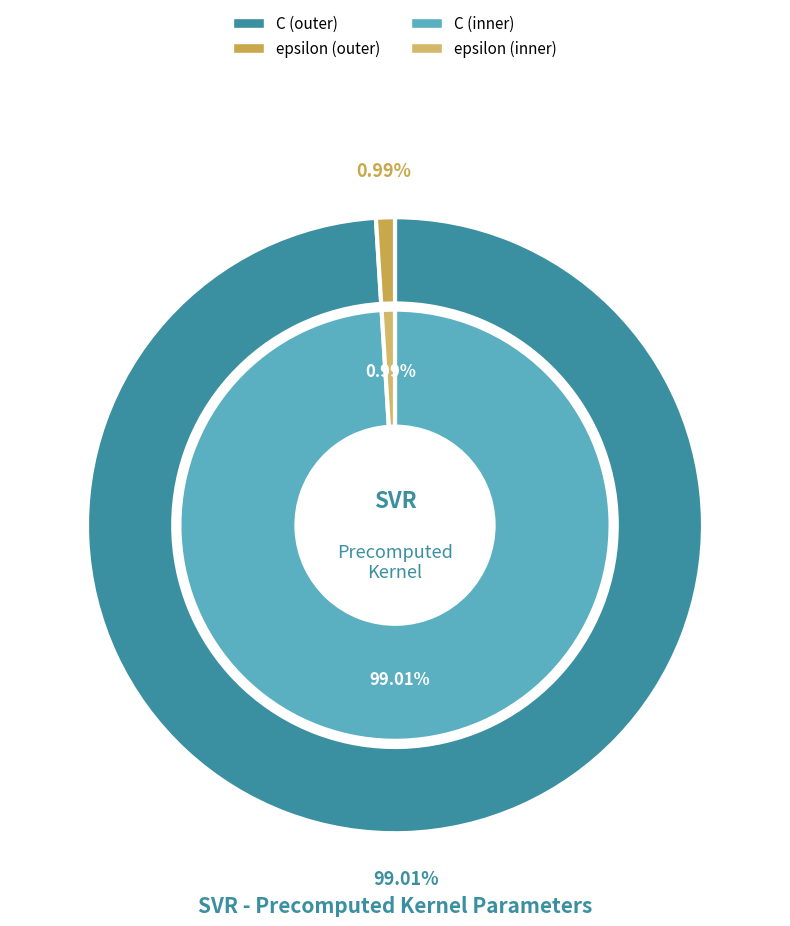

Does epsilon represent more than half of the total?

No